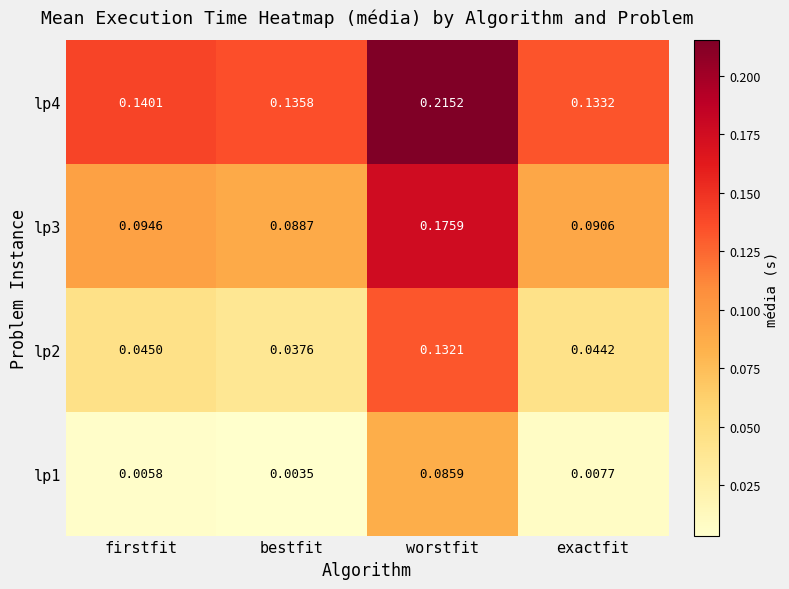

List the labels in order of lp1 value, smallest first.

bestfit, firstfit, exactfit, worstfit